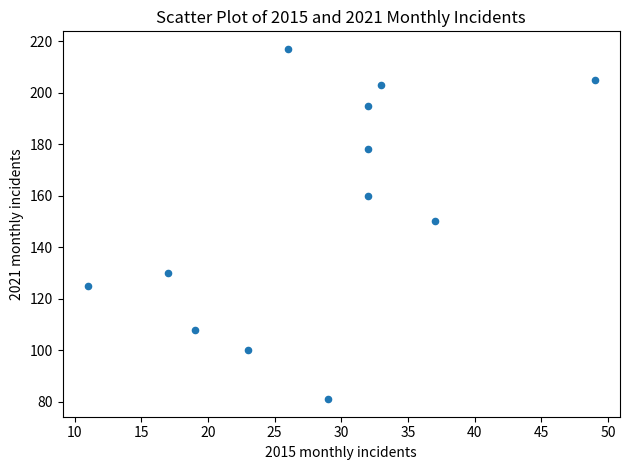

What is the range of Y values (max minus min)?

136